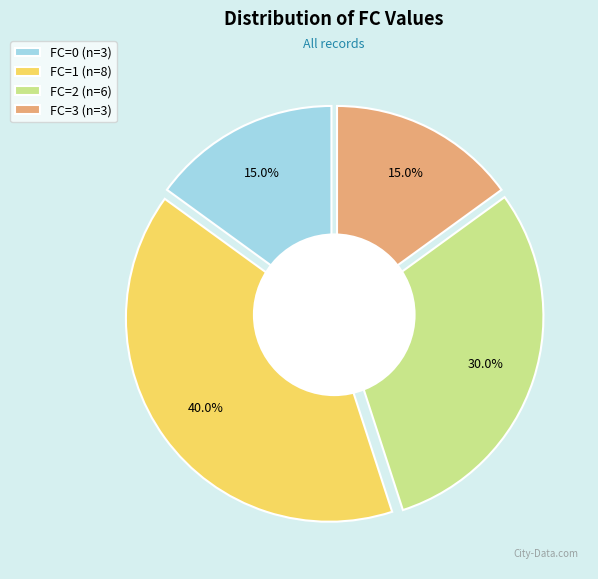

What is the largest slice in the pie chart?

1